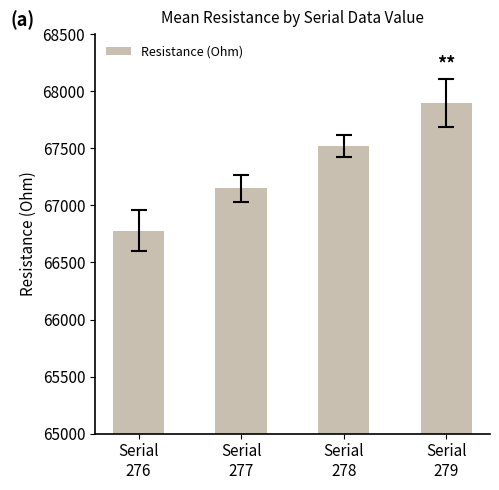

Approximately how many times larger is the value at Serial
276 compared to Serial
278?

1.0